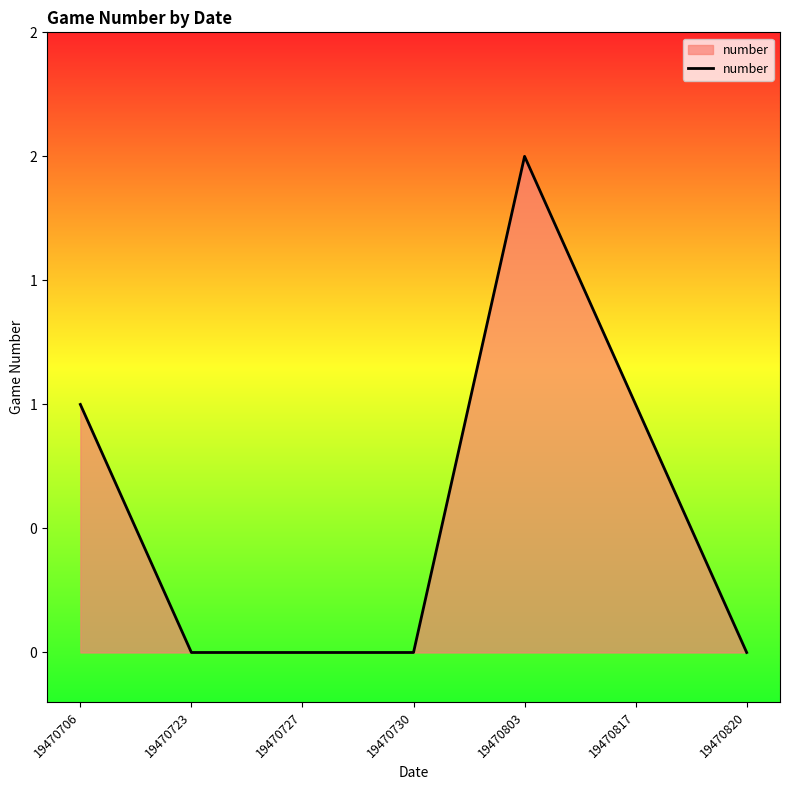

Reading right to left, transcribe all the data shown in this chart.

0	1	2	0	0	0	1